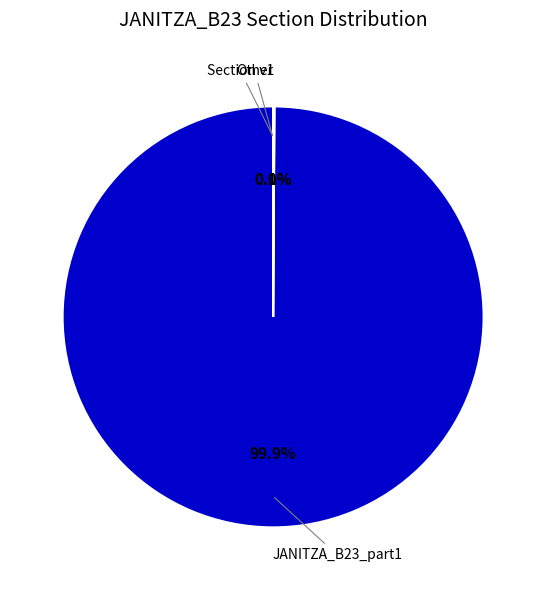

Count the number of slices in the pie.

3